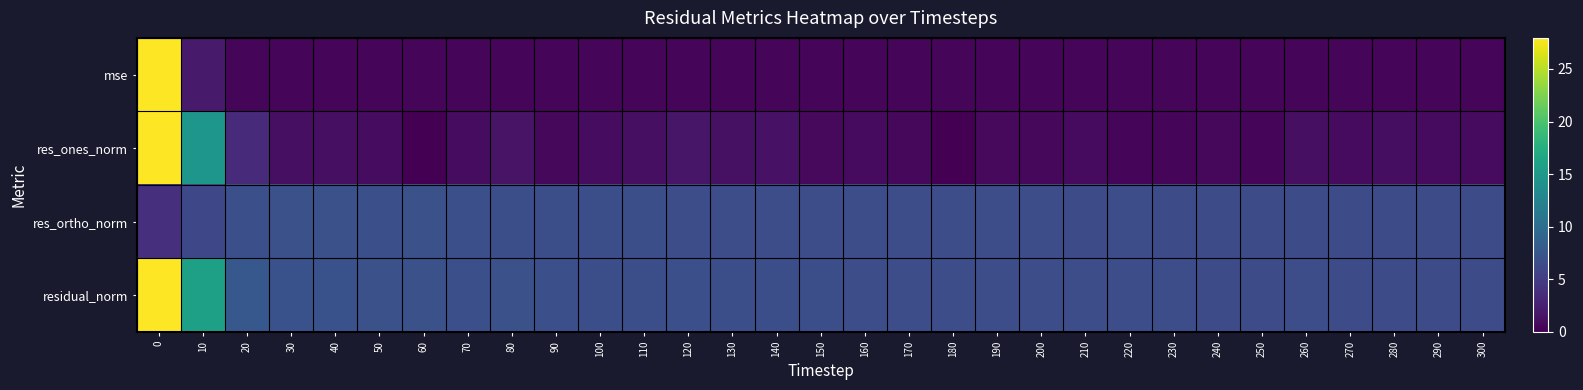

What is the greatest value displayed?

68.3